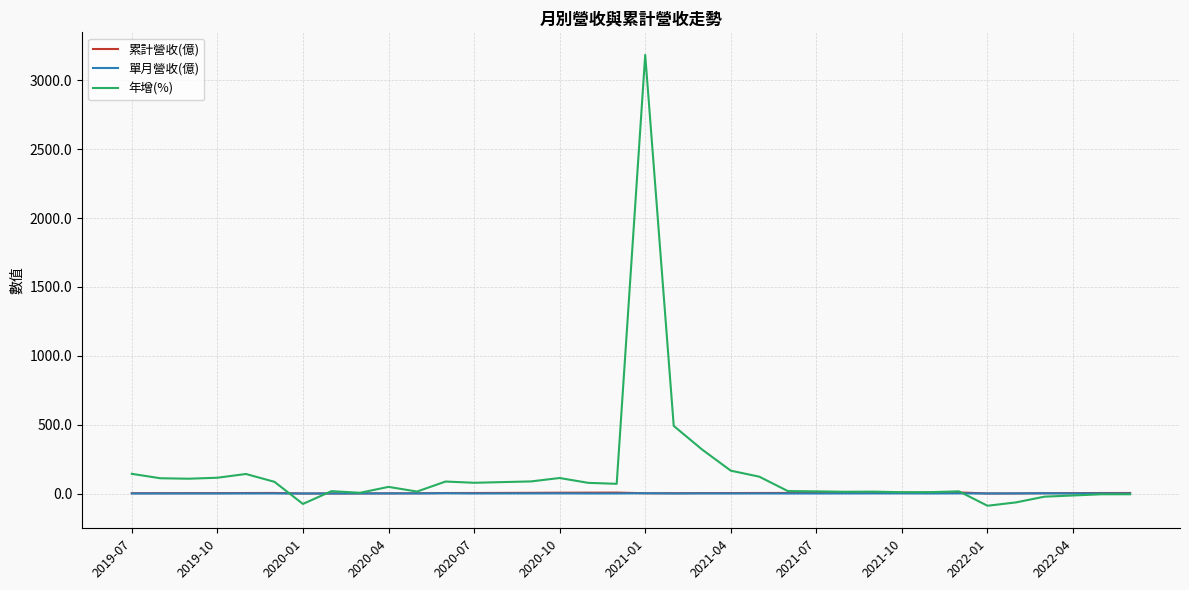

Which series has the largest range (max minus min)?

年增(%)